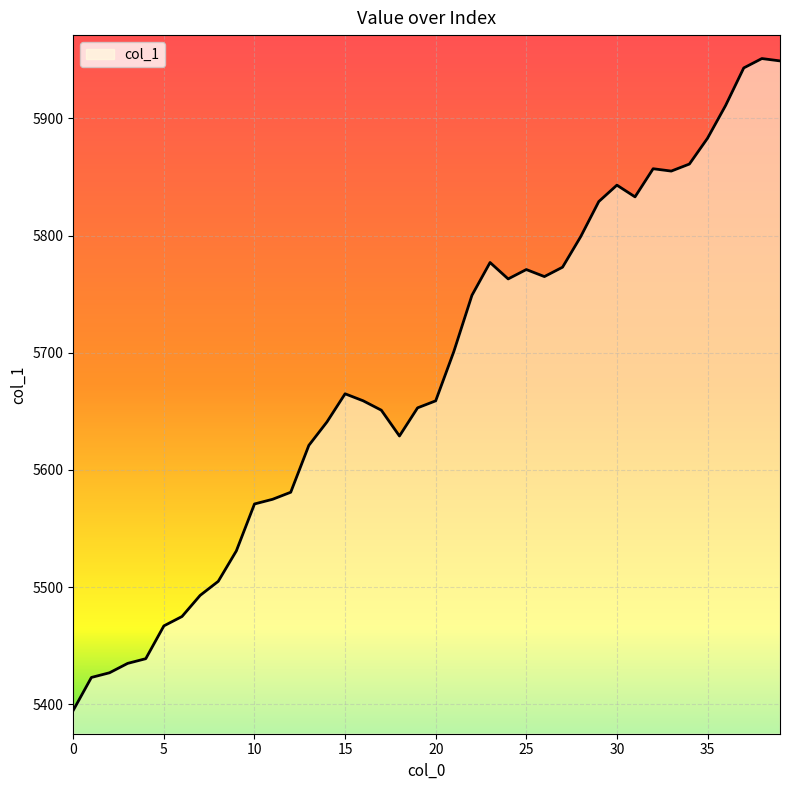

What is the difference between the maximum and minimum values?

556